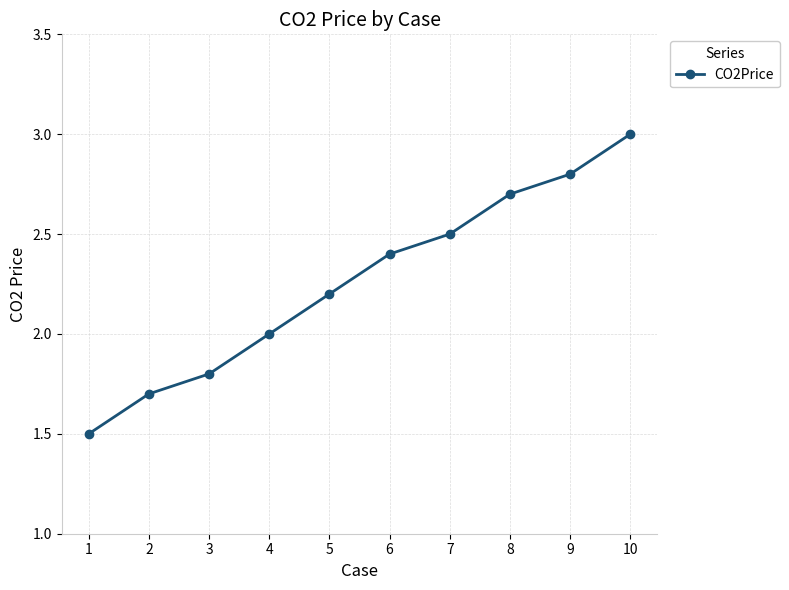

Is this an area chart (filled region under the line)?

No